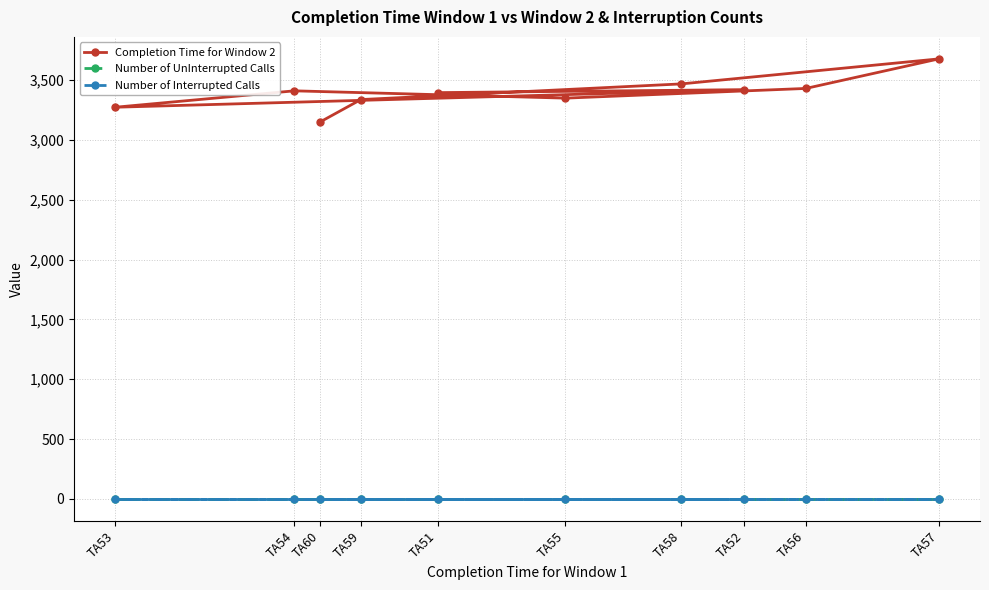

What is the difference between the highest and lowest values at TA53?

3274